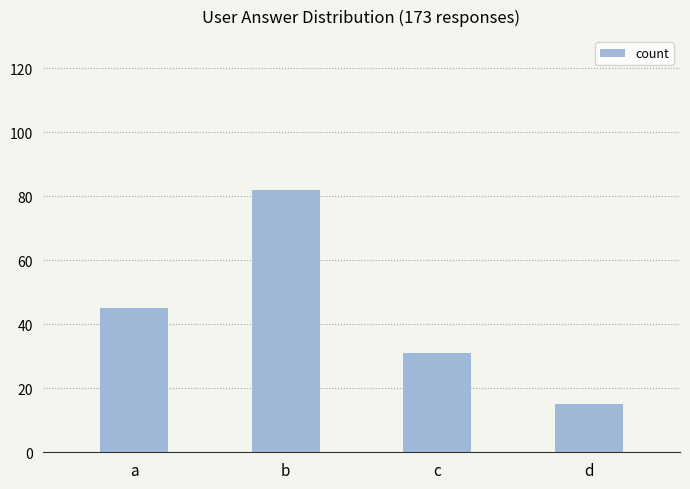

How many values are below 45?

2